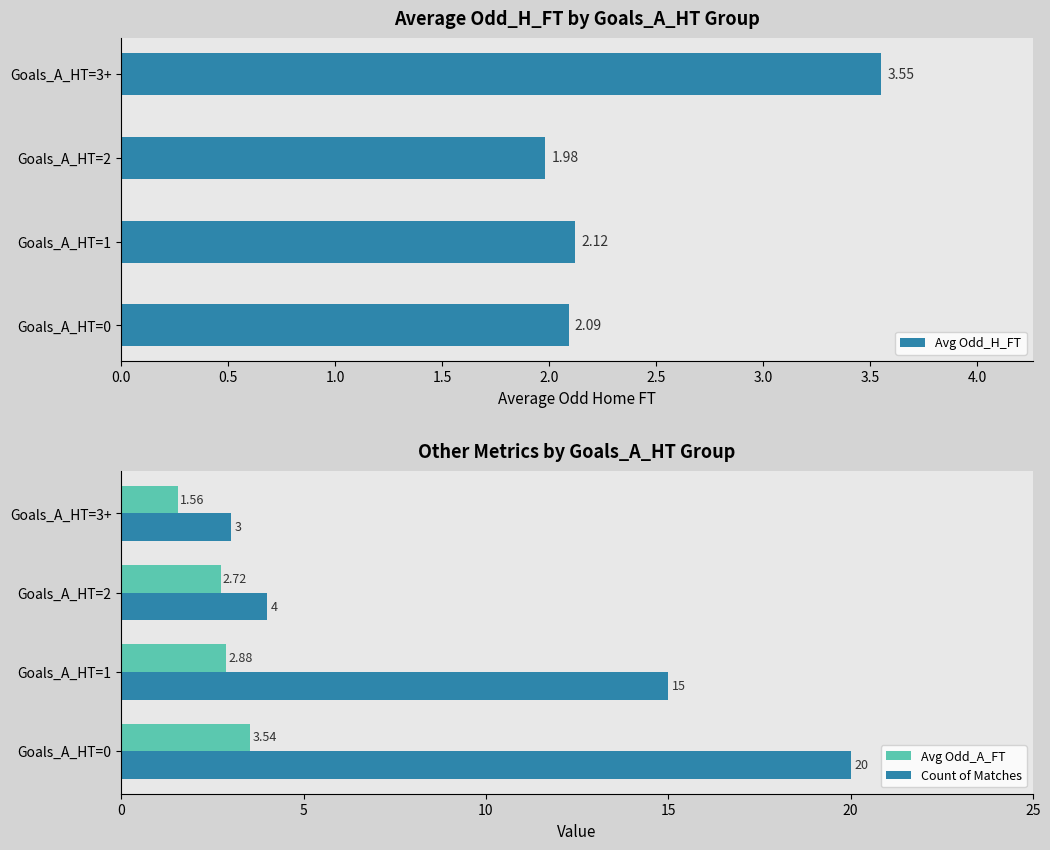

Which series has the largest range (max minus min)?

Count of Matches